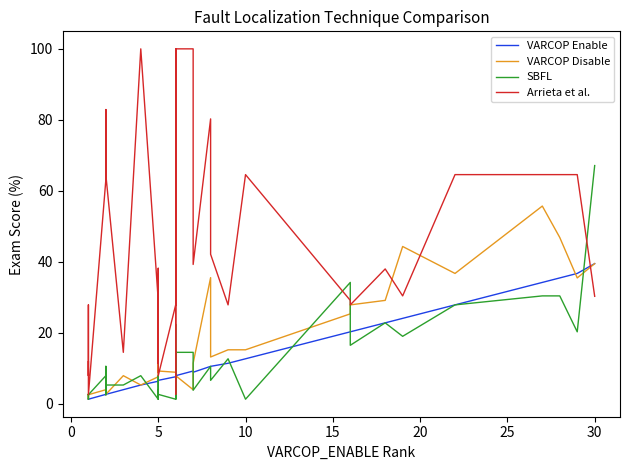

What is the maximum value shown in the chart?

100.0